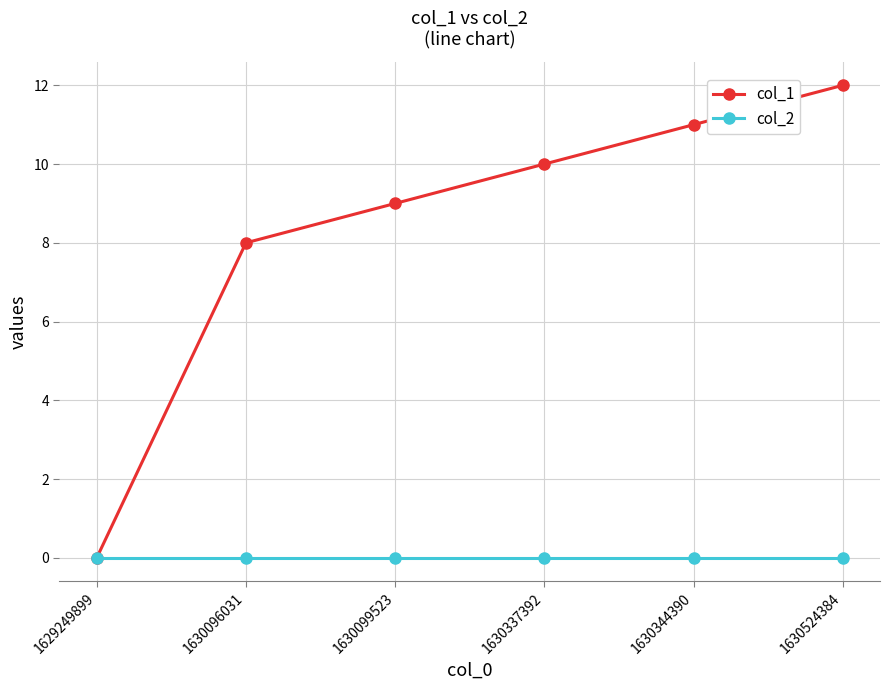

How many values in col_1 are above zero?

5